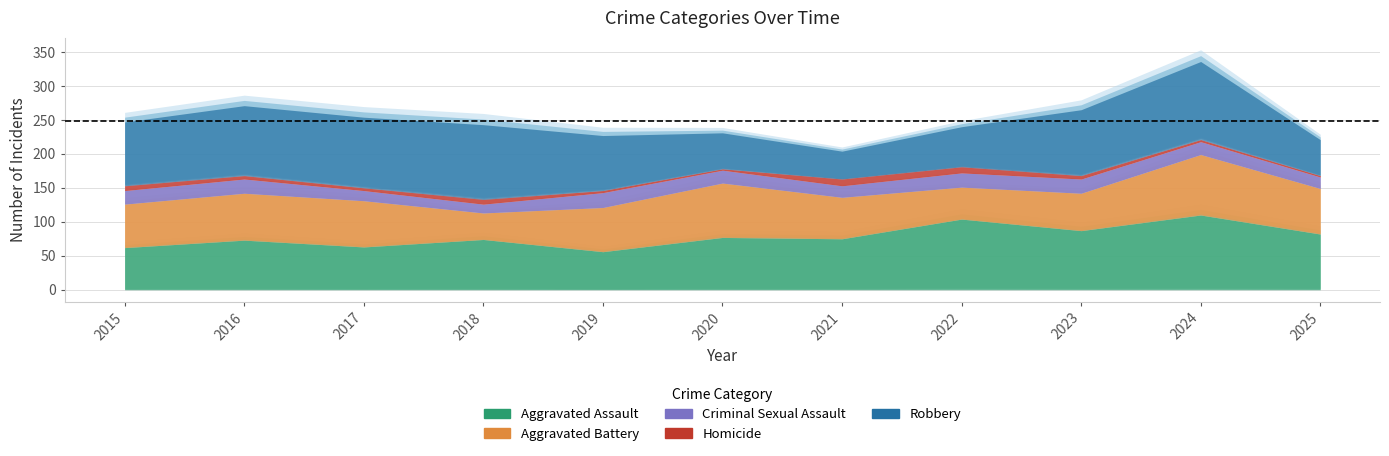

What are all the series names shown in the legend?

Aggravated Assault, Aggravated Battery, Criminal Sexual Assault, Homicide, Robbery